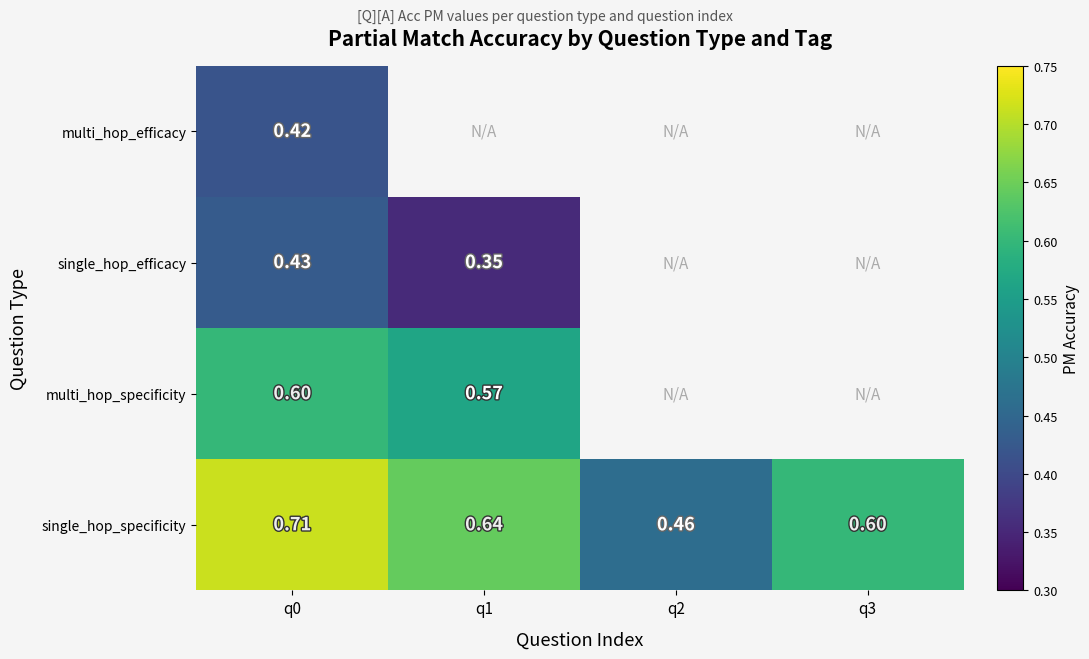

Is the value of single_hop_specificity at q0 greater than the value of single_hop_efficacy at q1?

Yes